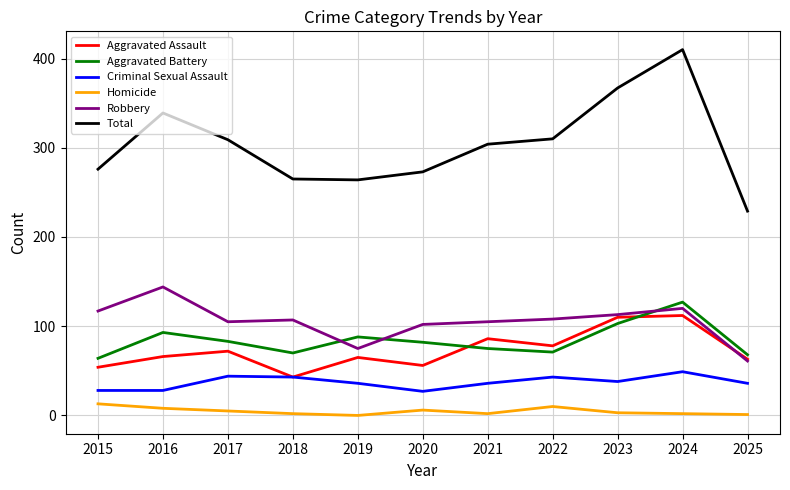

Between 2024 and 2025, which series saw the biggest shift?

Total